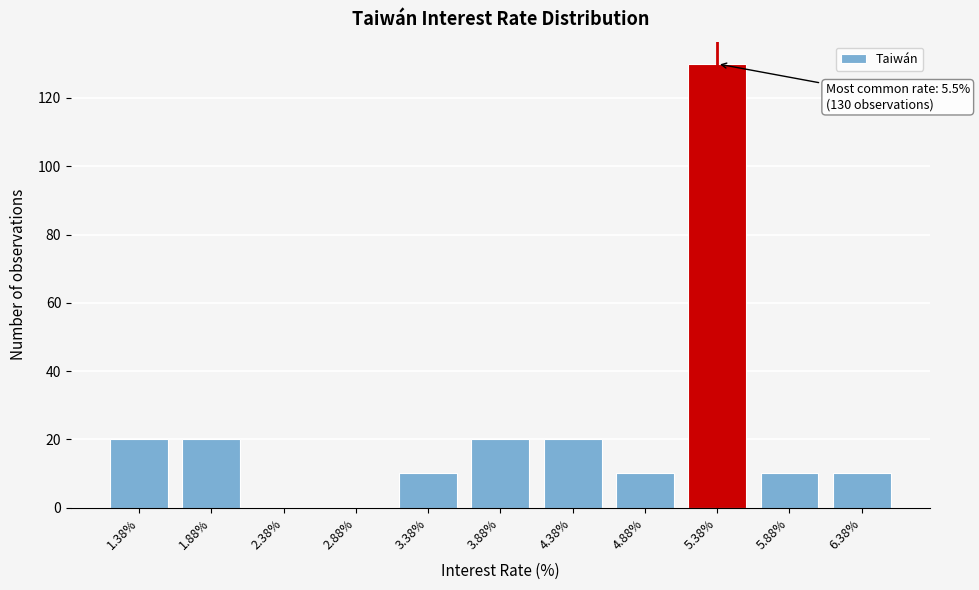

Reading left to right, what are all the values shown in this chart?

1.38%=20	1.88%=20	2.38%=0	2.88%=0	3.38%=10	3.88%=20	4.38%=20	4.88%=10	5.38%=130	5.88%=10	6.38%=10